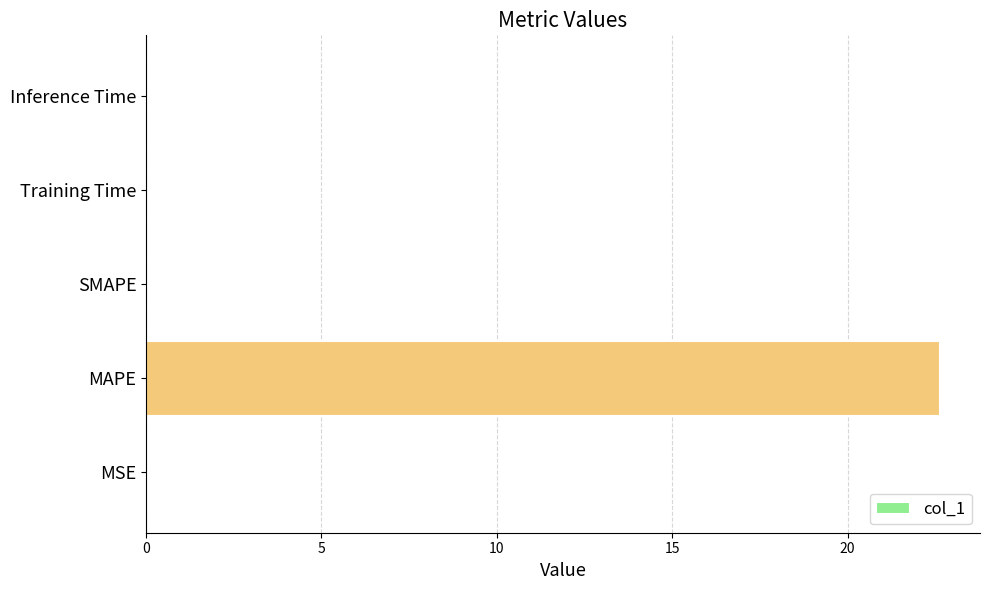

The chart shows a value of 4.6 at MAPE. True or false?

False